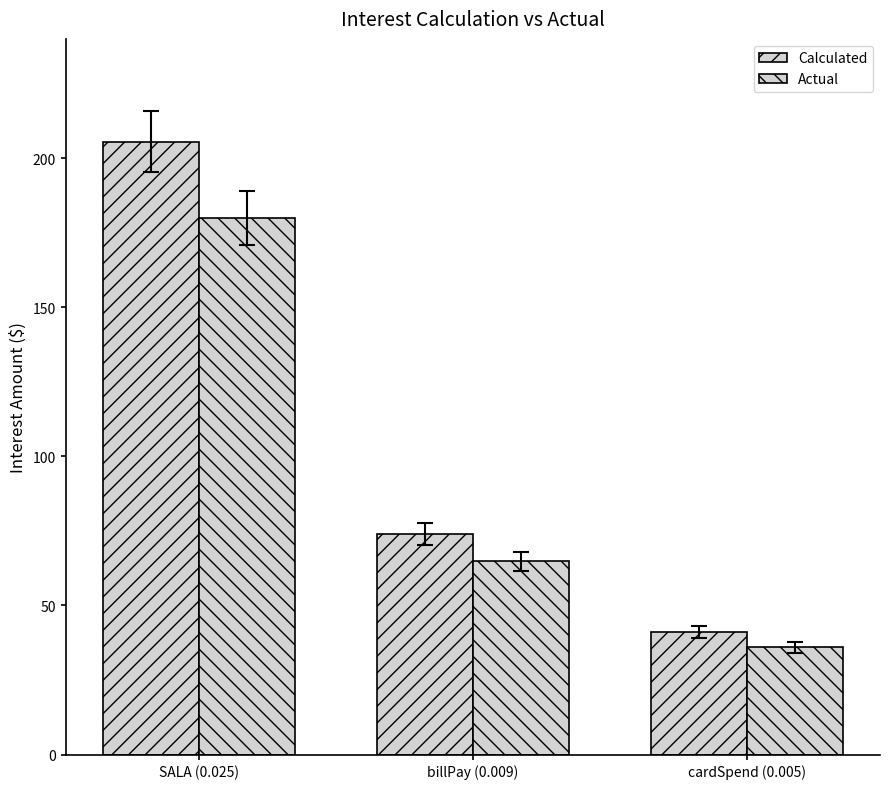

What is the highest value of the Actual series?

180.0